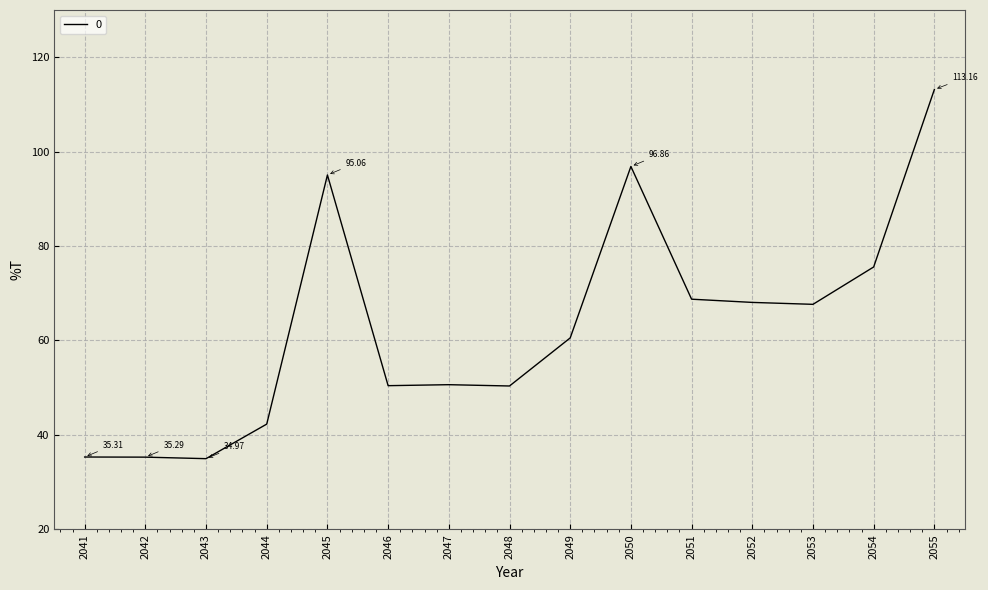

How many lines are shown in the chart?

1